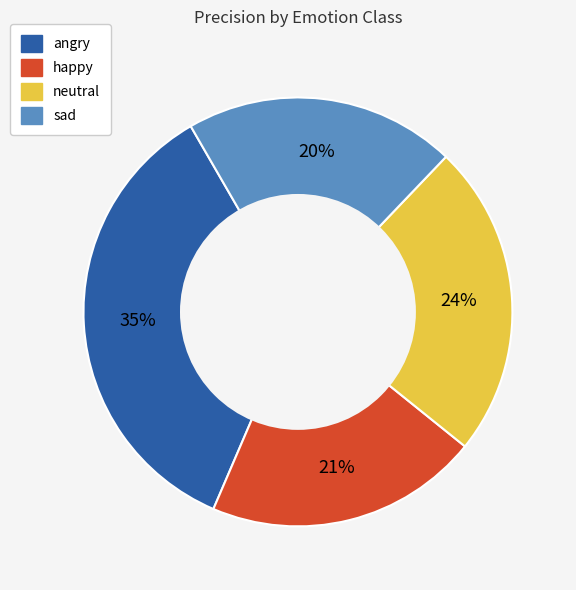

To the nearest percent, what is the difference between the largest and smallest slice percentages?

15%